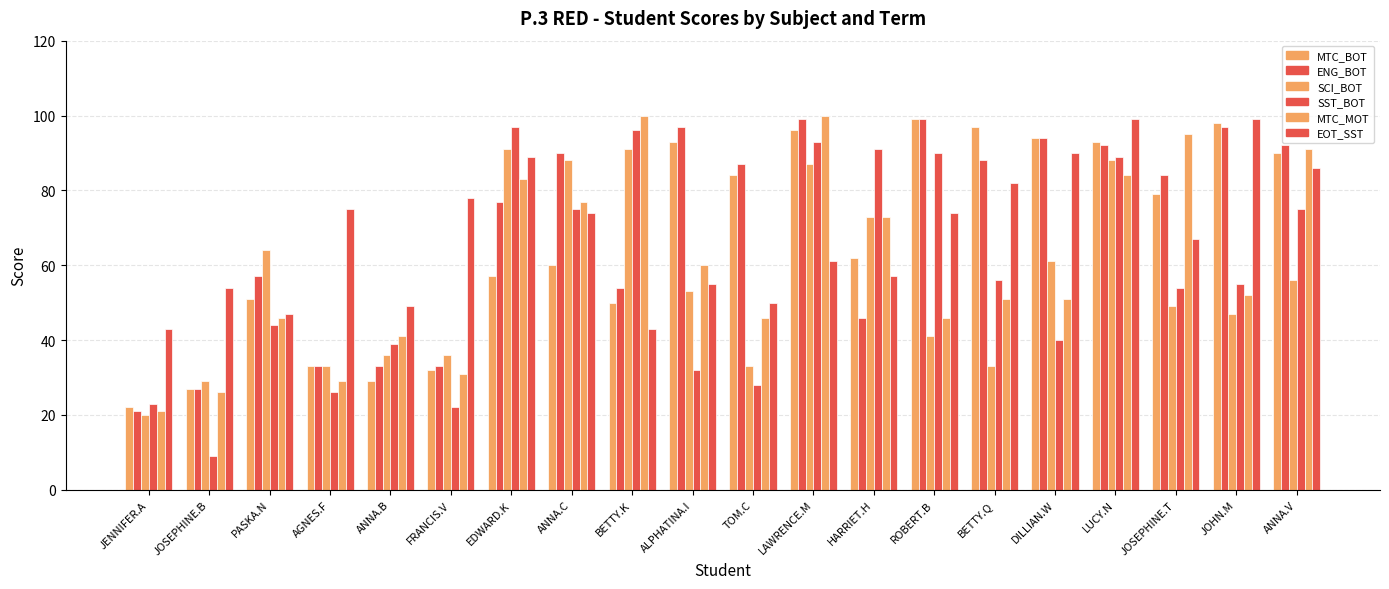

Is it true that SCI_BOT equals 49 at JOSEPHINE.T?

True